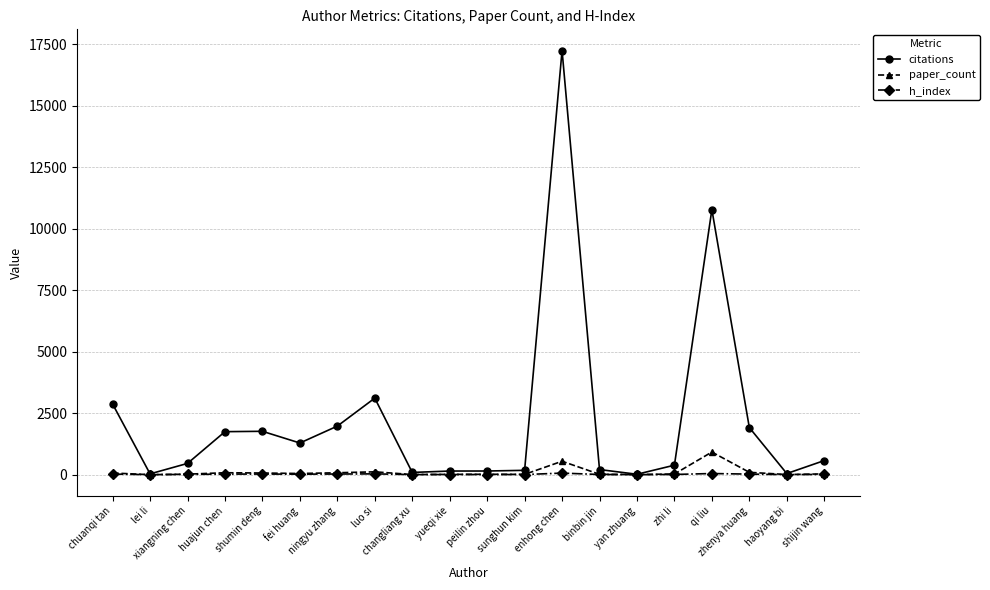

True or false: citations has more than 1 points higher than both neighbors.

True